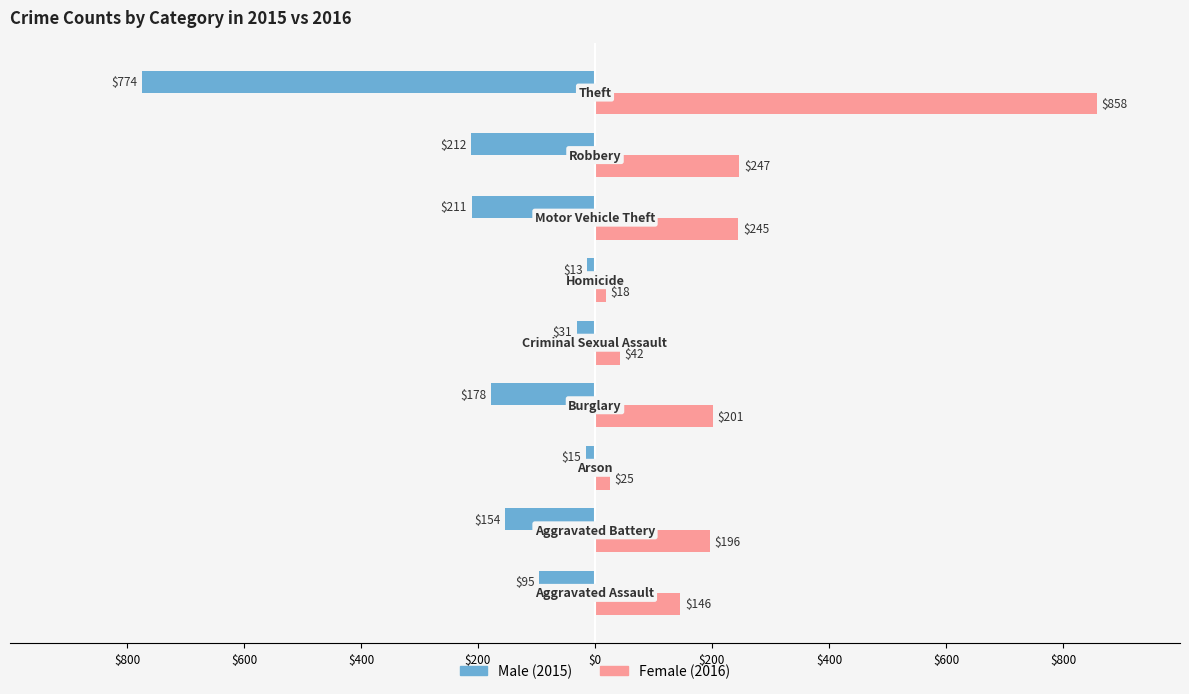

Reading left to right, transcribe all the data shown in this chart.

Male: -95	-154	-15	-178	-31	-13	-211	-212	-774
Female: 146	196	25	201	42	18	245	247	858